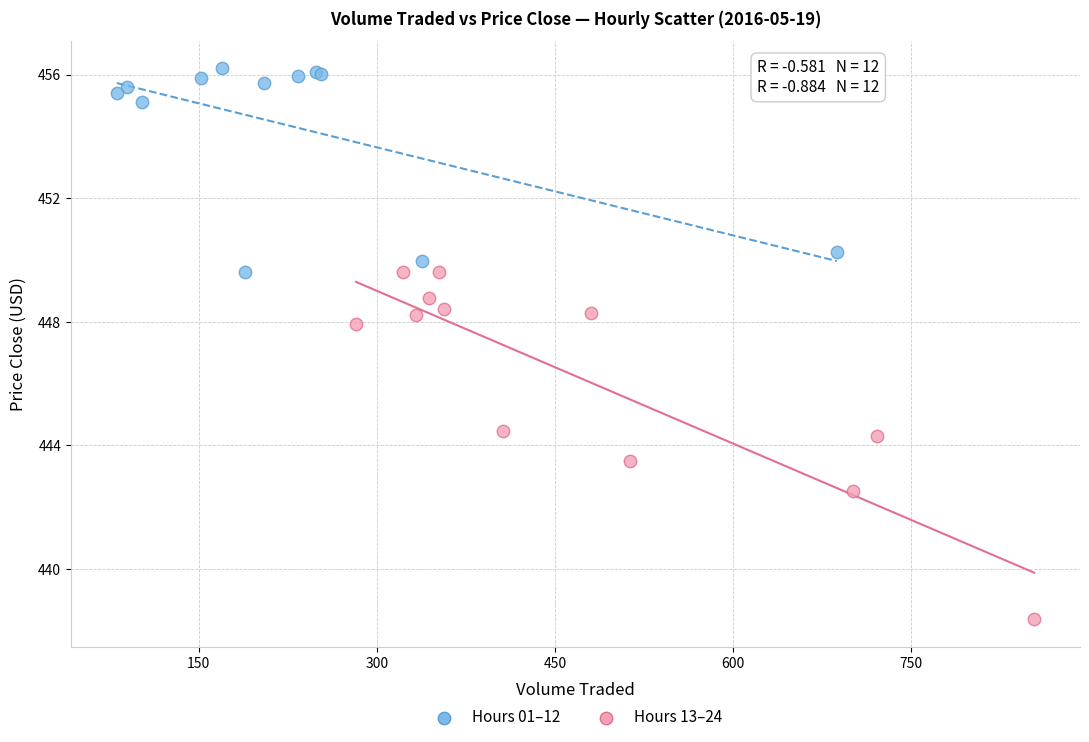

Which series reaches the minimum Y coordinate?

Hours 13–24